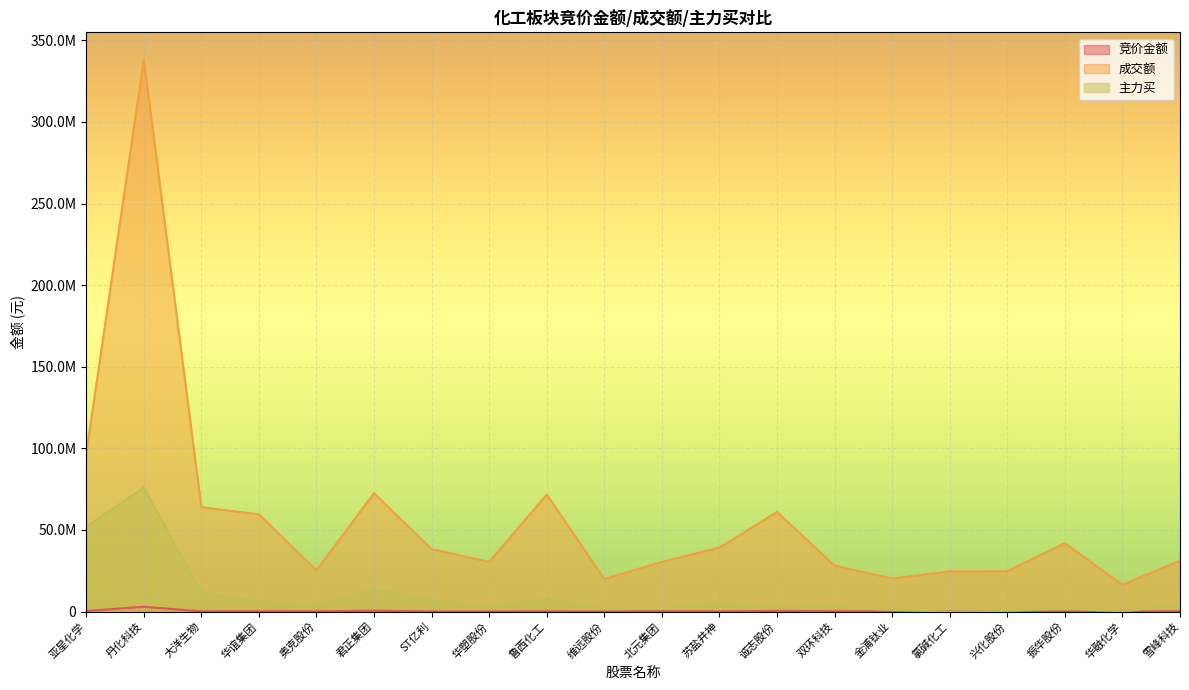

What value does the 主力买 series have at 苏盐井神, to the nearest 50?

5160200